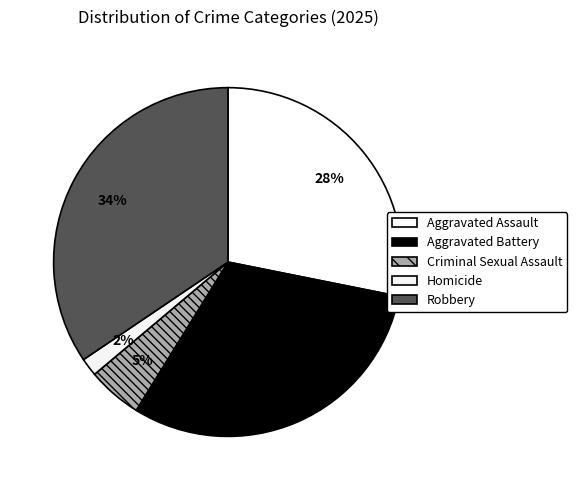

Count the number of slices in the pie.

5